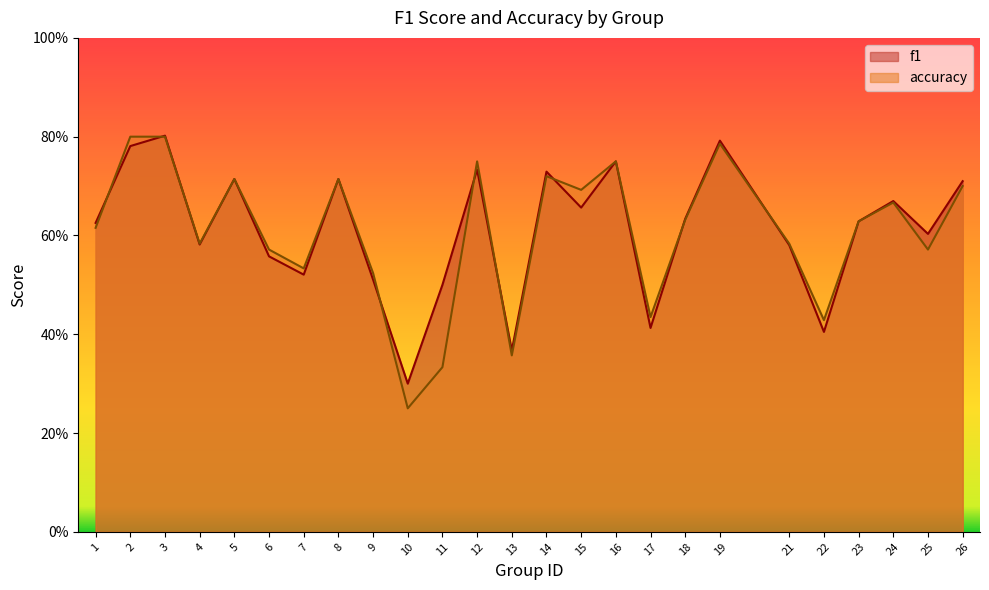

Reading left to right, extract all data points from this chart.

f1: 0.6	0.8	0.8	0.6	0.7	0.6	0.5	0.7	0.5	0.3	0.5	0.7	0.4	0.7	0.7	0.8	0.4	0.6	0.8	0.6	0.4	0.6	0.7	0.6	0.7
accuracy: 0.6	0.8	0.8	0.6	0.7	0.6	0.5	0.7	0.5	0.2	0.3	0.8	0.4	0.7	0.7	0.8	0.4	0.6	0.8	0.6	0.4	0.6	0.7	0.6	0.7